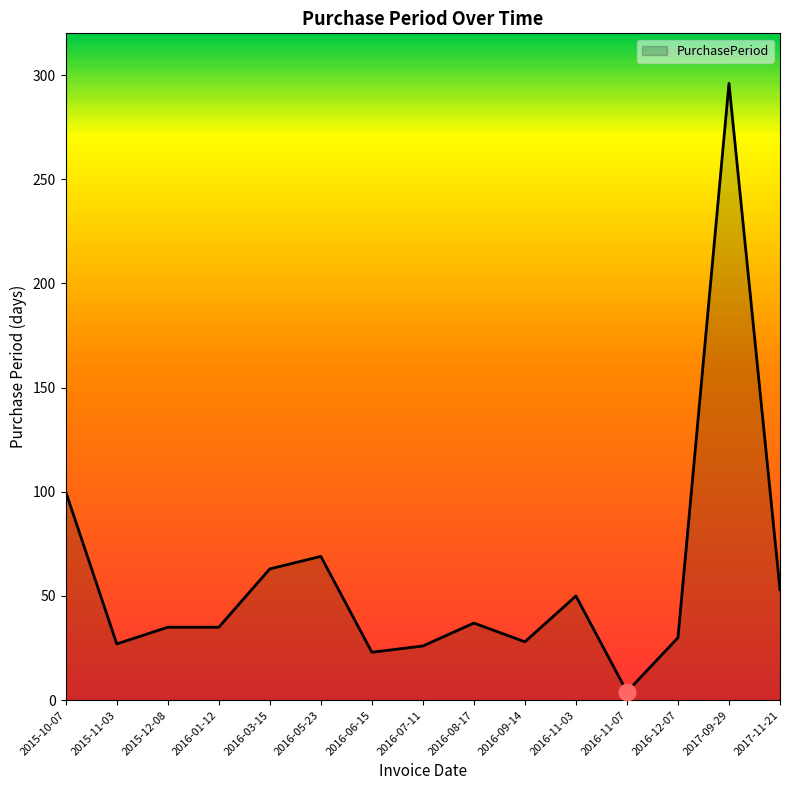

At which category does the data reach its first local valley?

2015-11-03